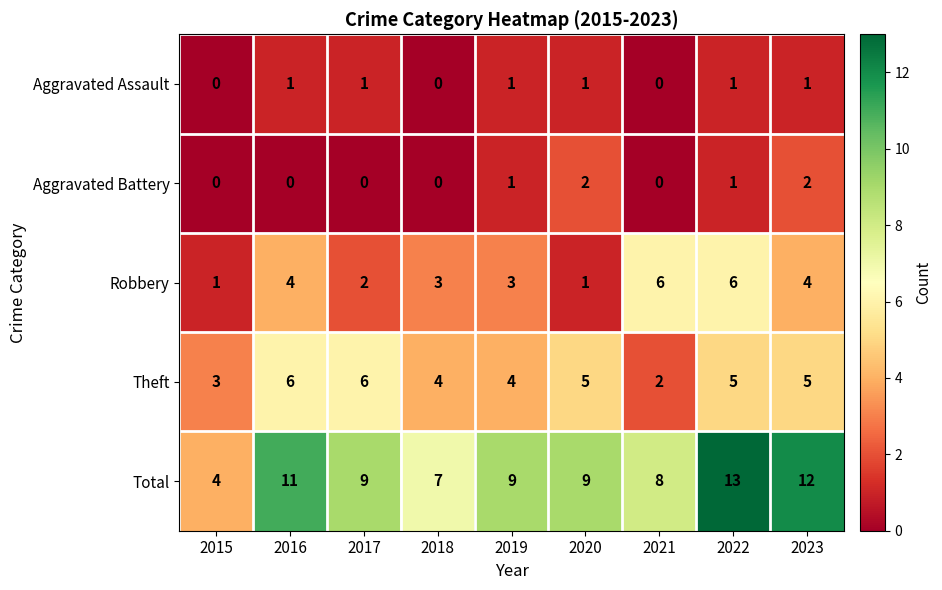

Which series has the widest spread of values?

Total